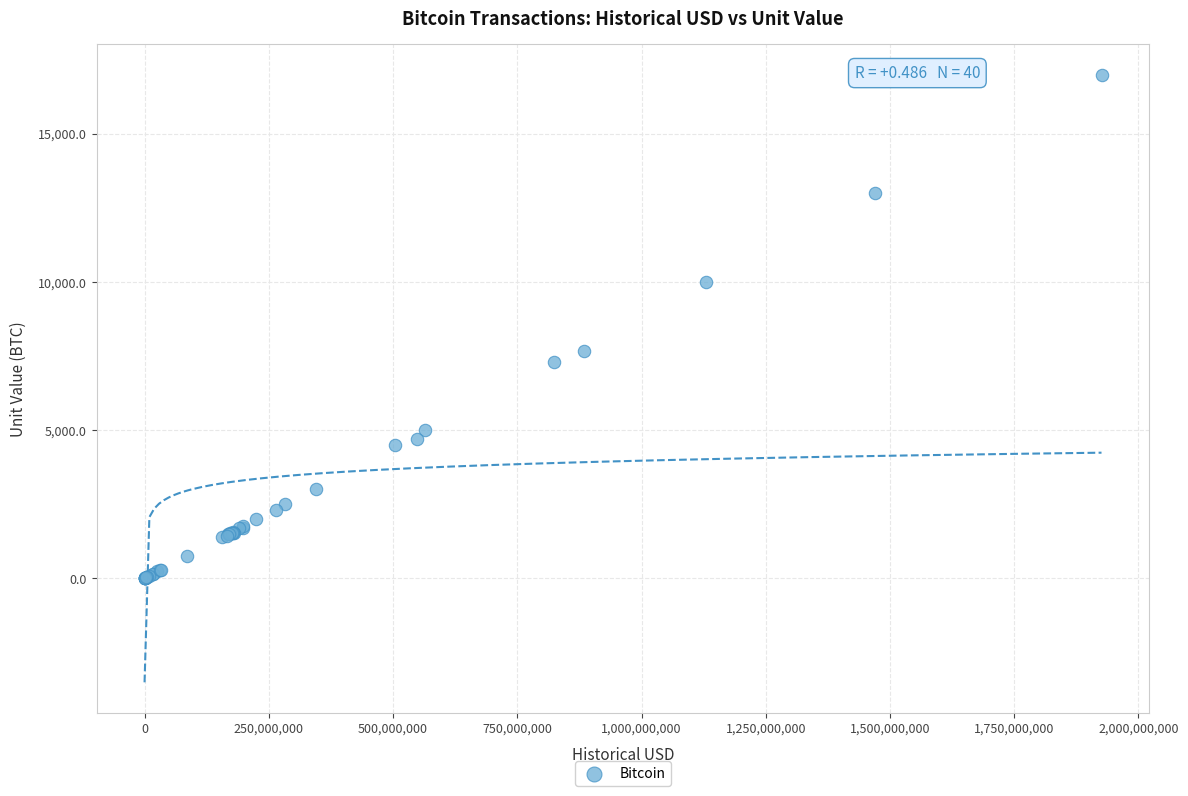

What Y value in the scatter plot is closest to 8500?

7660.3